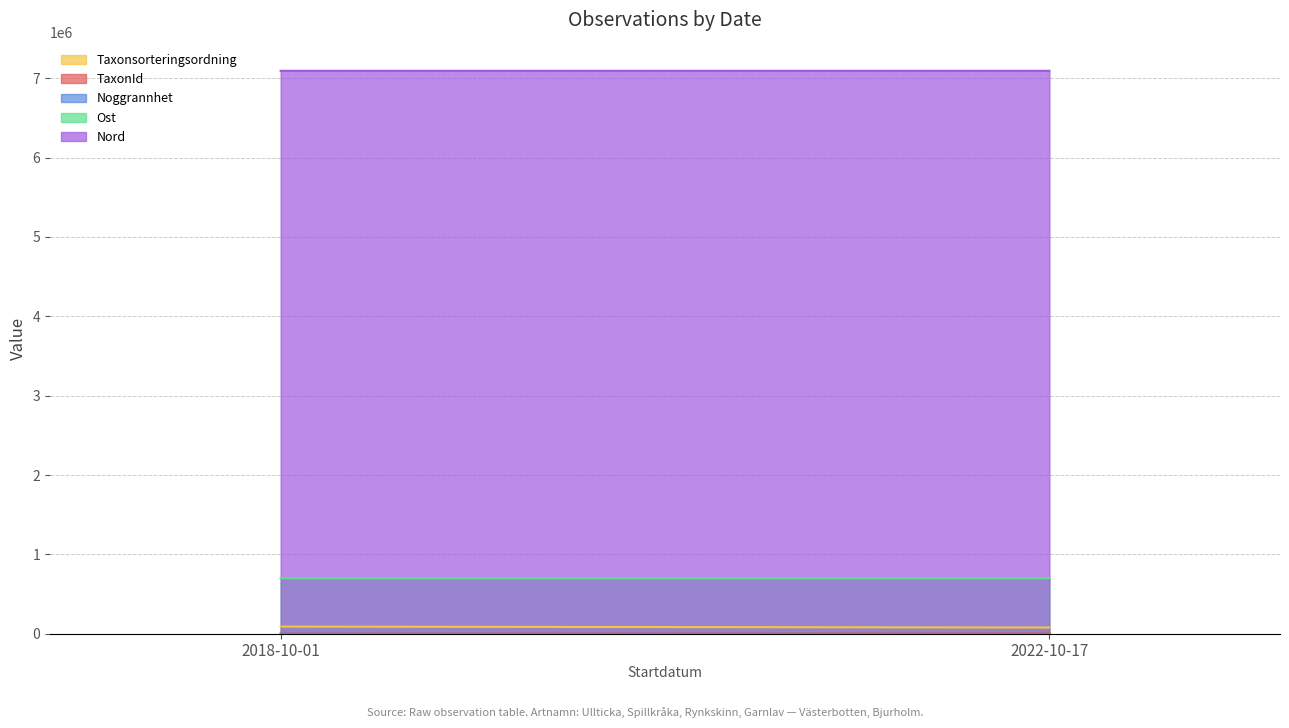

What is the label of the 2nd point from the left?

2022-10-17